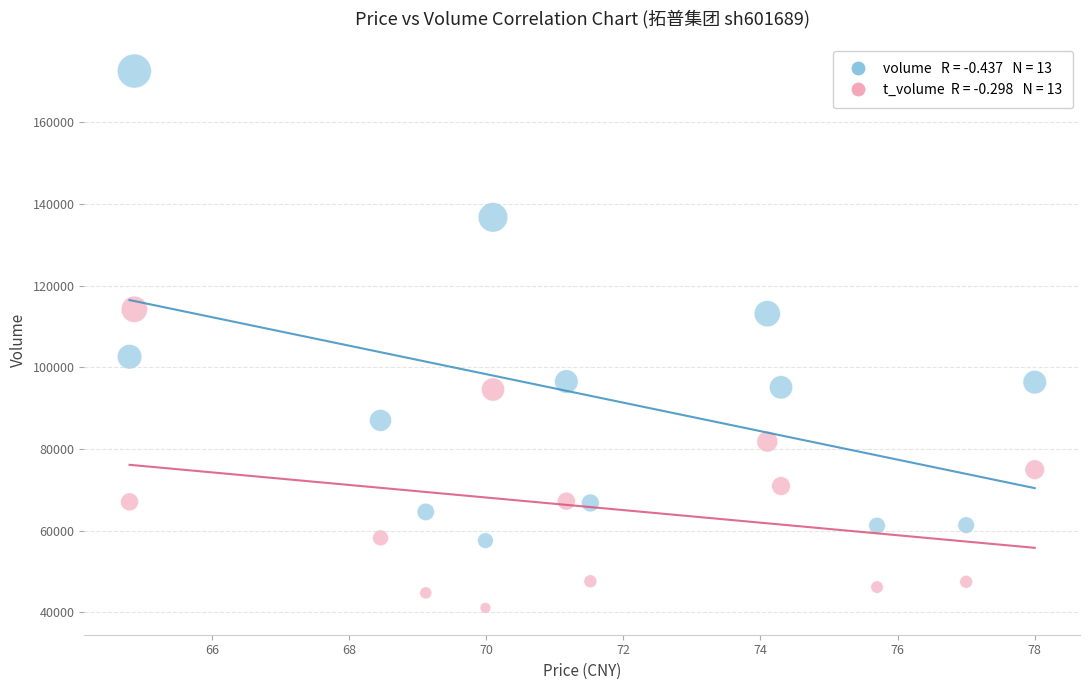

Across all series, what Y value is closest to 106818?

102586